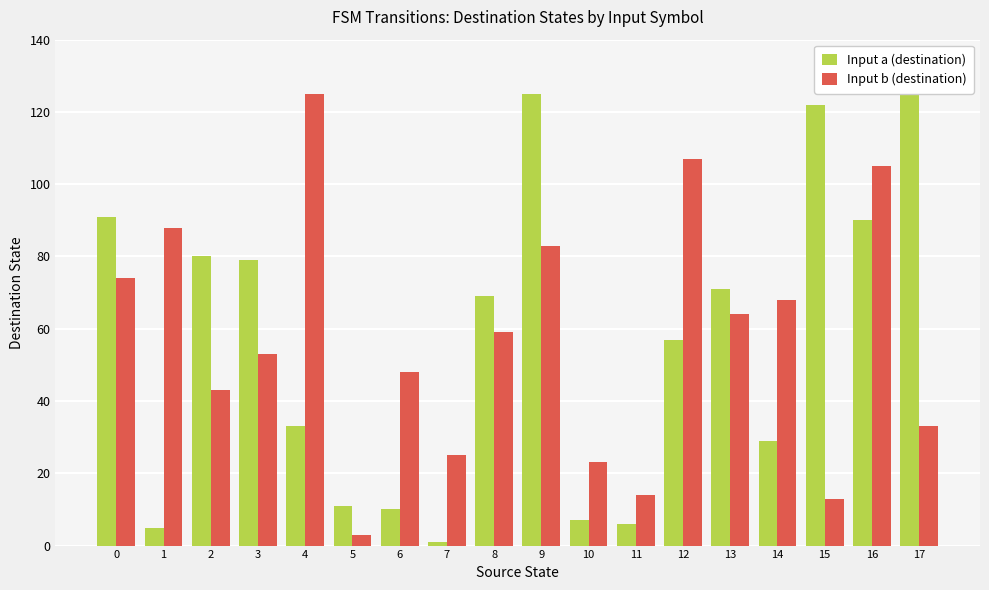

Where is Input a (destination) nearest to the value 64?

8